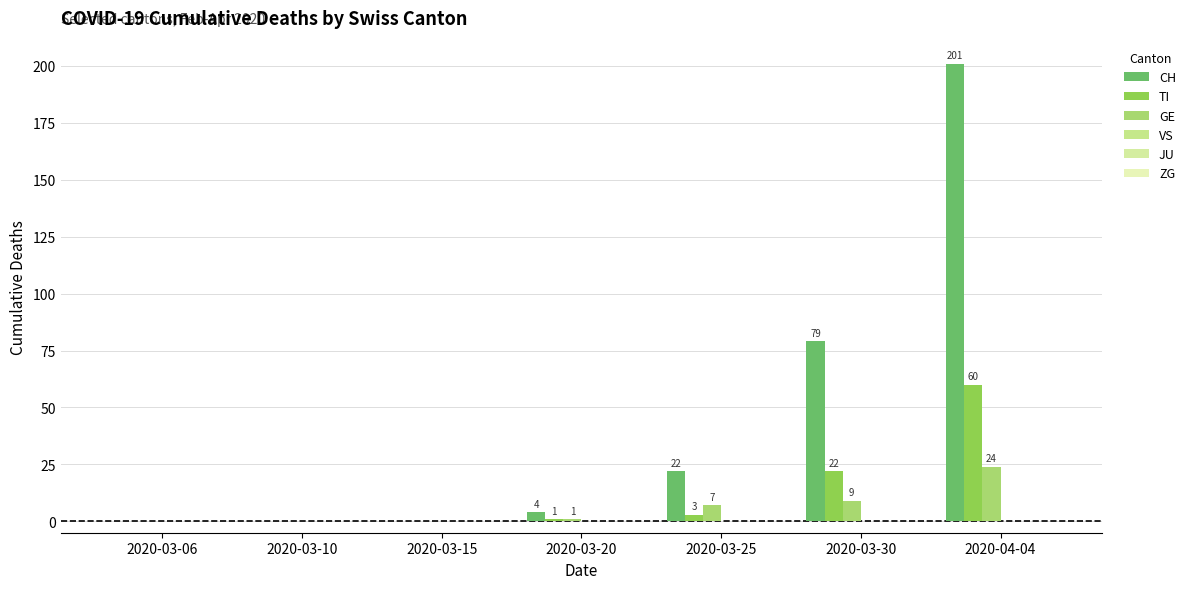

Which series changed the most between 2020-03-06 and 2020-03-20?

CH